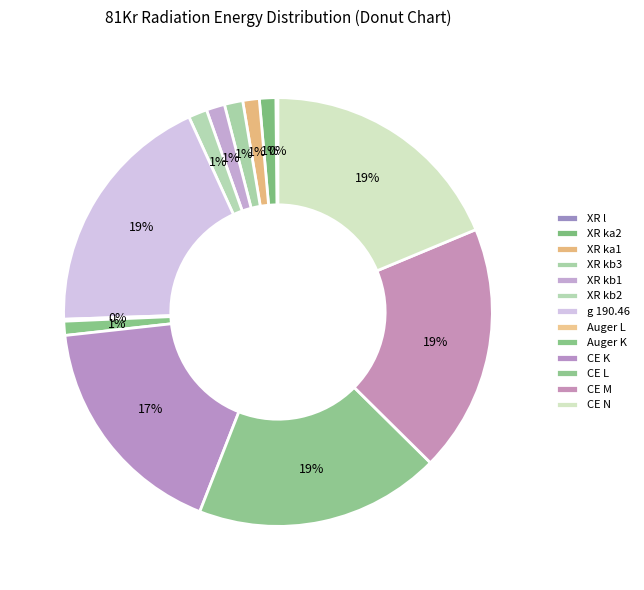

Is it true that g 190.46 is 19% of the pie?

True